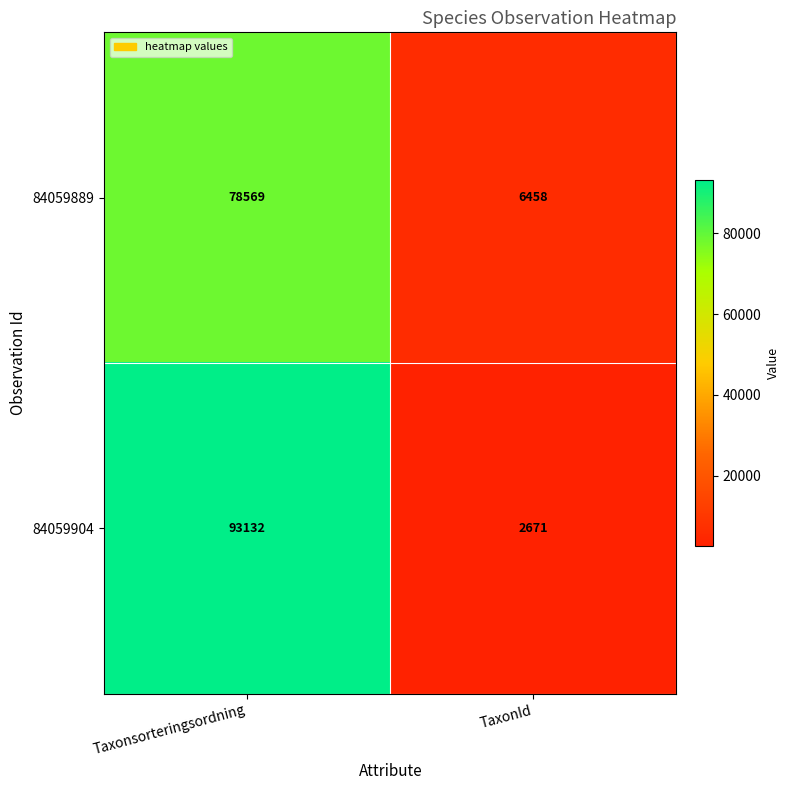

Reading left to right, what are all the values shown in this chart?

84059889: Taxonsorteringsordning=78569	TaxonId=6458
84059904: Taxonsorteringsordning=93132	TaxonId=2671